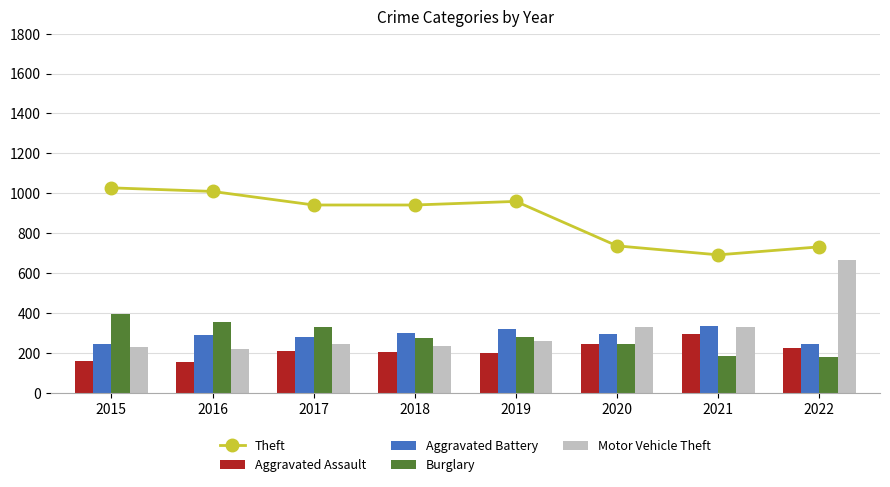

The Motor Vehicle Theft series shows 329 at 2021. True or false?

True